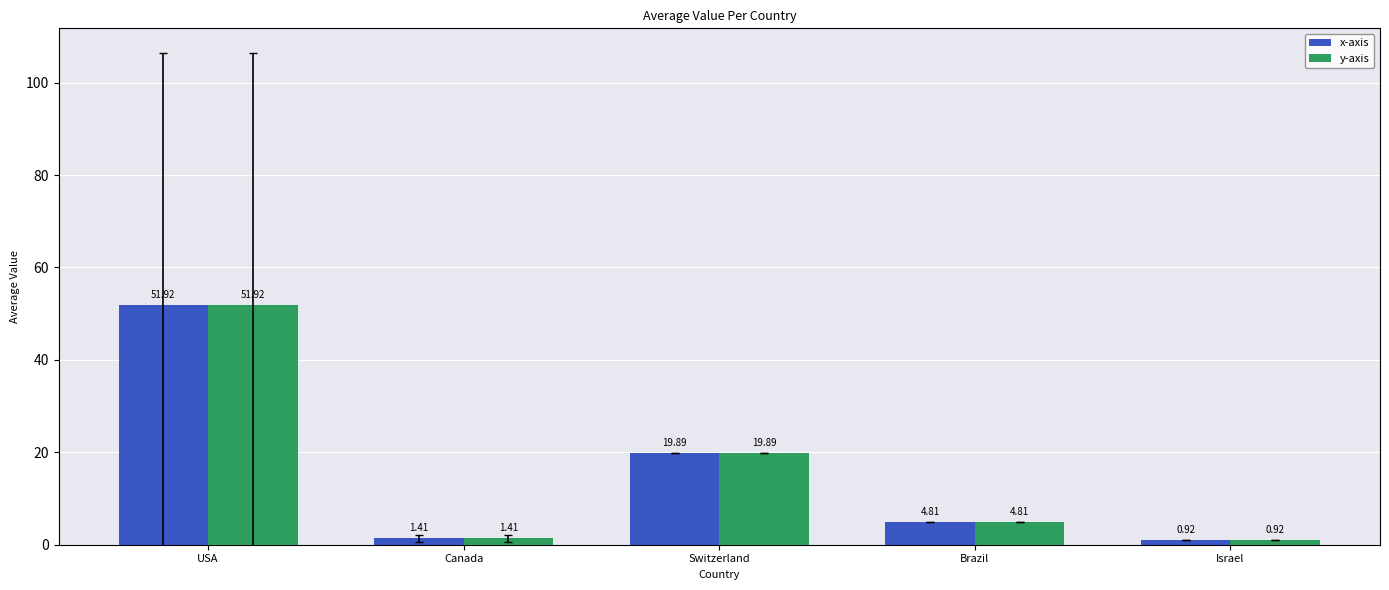

What is the difference between the maximum and minimum values in the x-axis series?

51.0